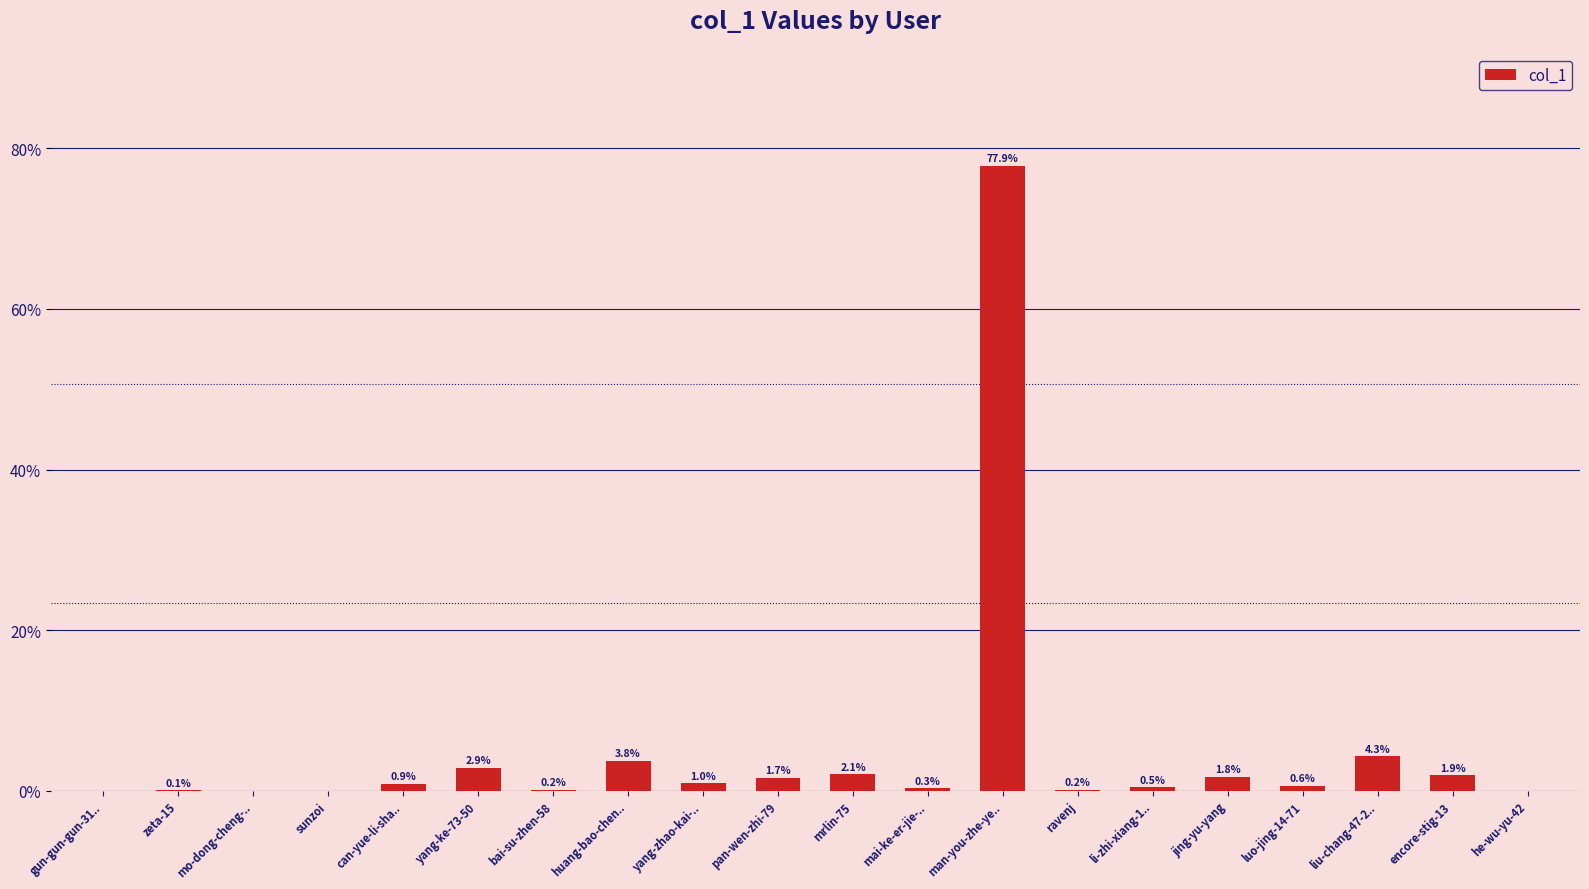

At which category does the chart reach its peak across all series?

man-you-zhe-ye..